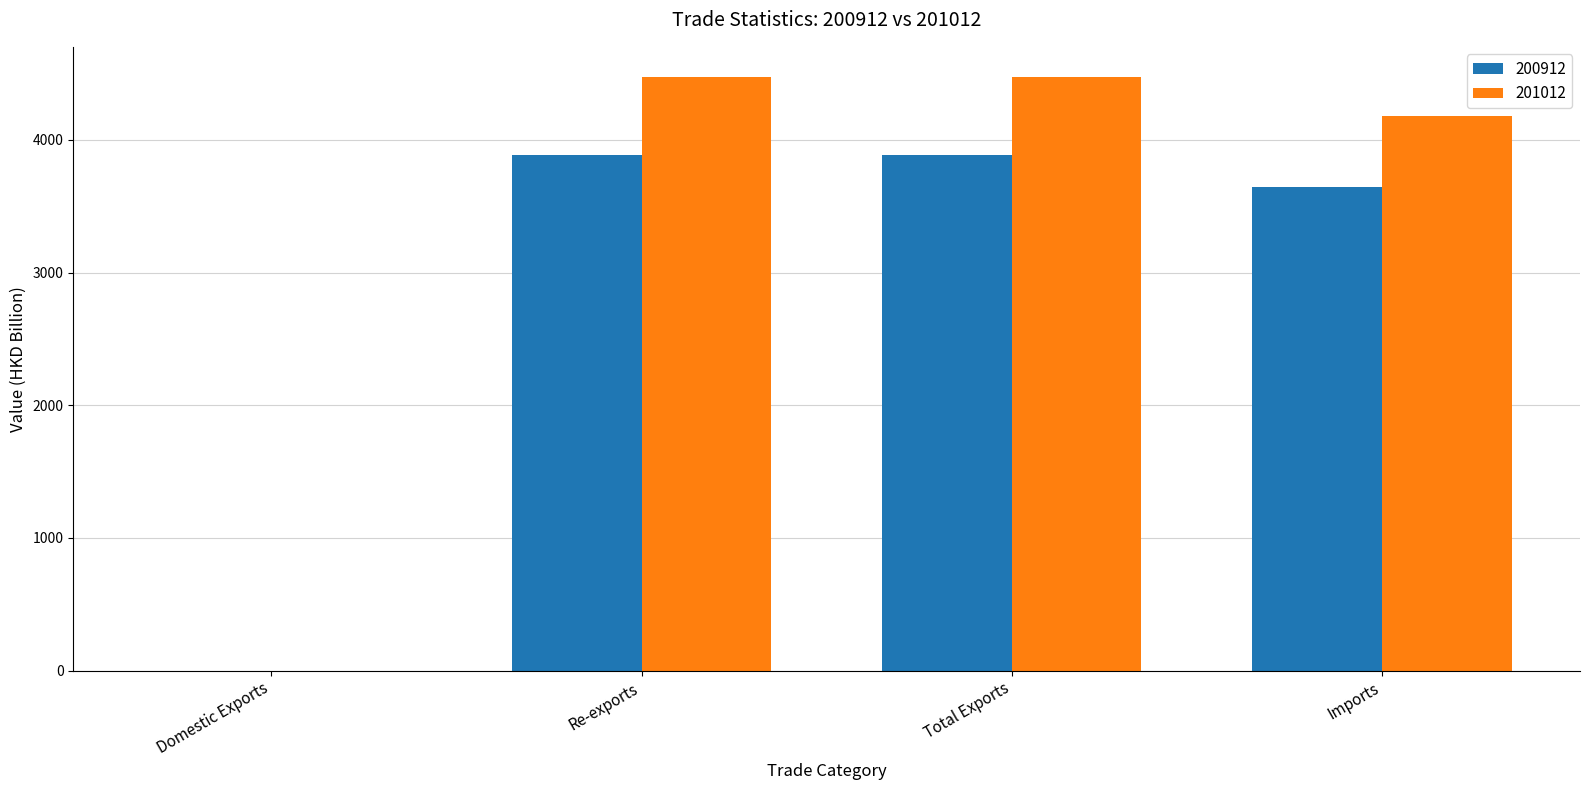

How many data points does each series have?

4